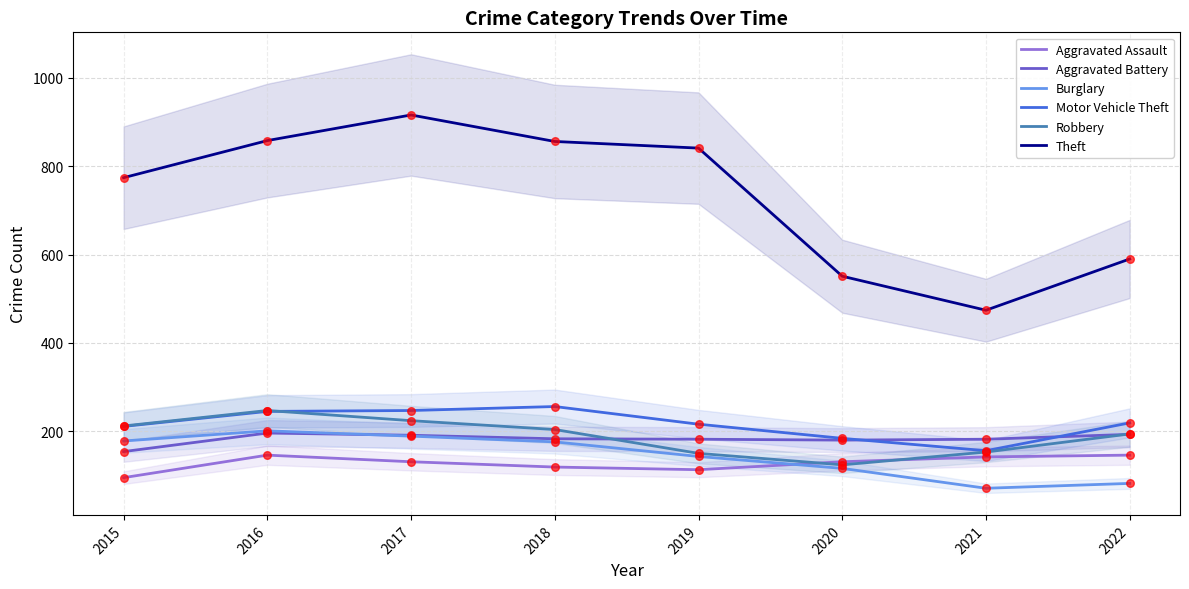

Which series has the widest spread of Y values?

Theft